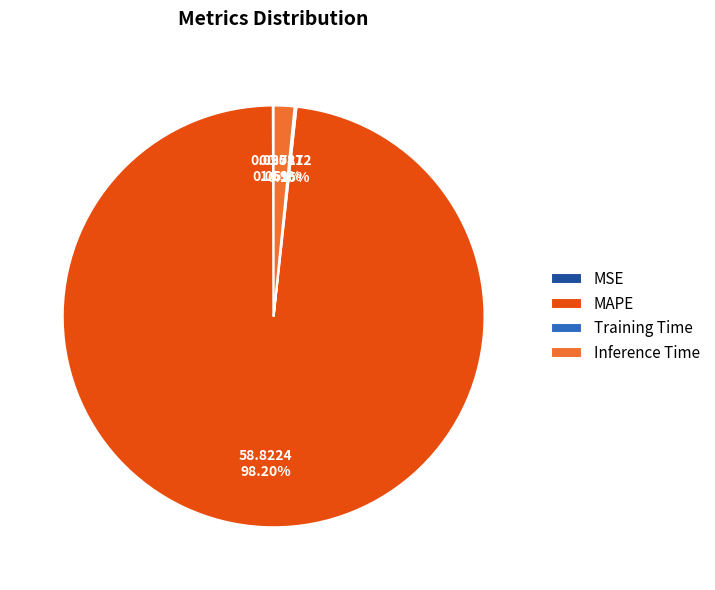

Does any single category account for the majority?

Yes